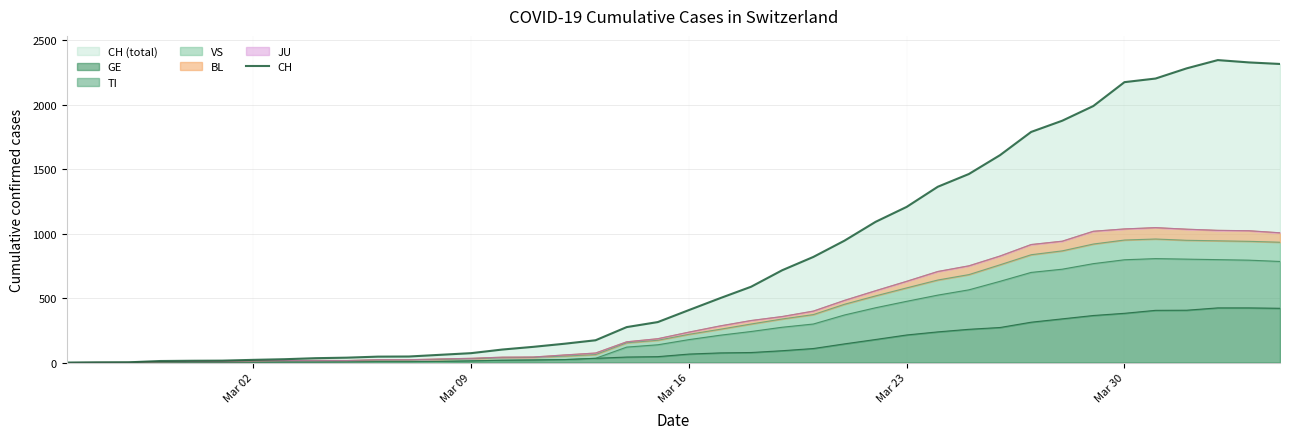

How many lines are shown in the chart?

1